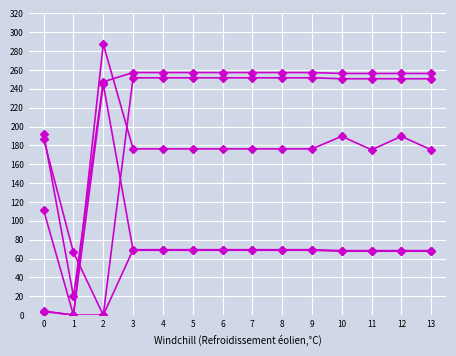

How many lines are shown in the chart?

5